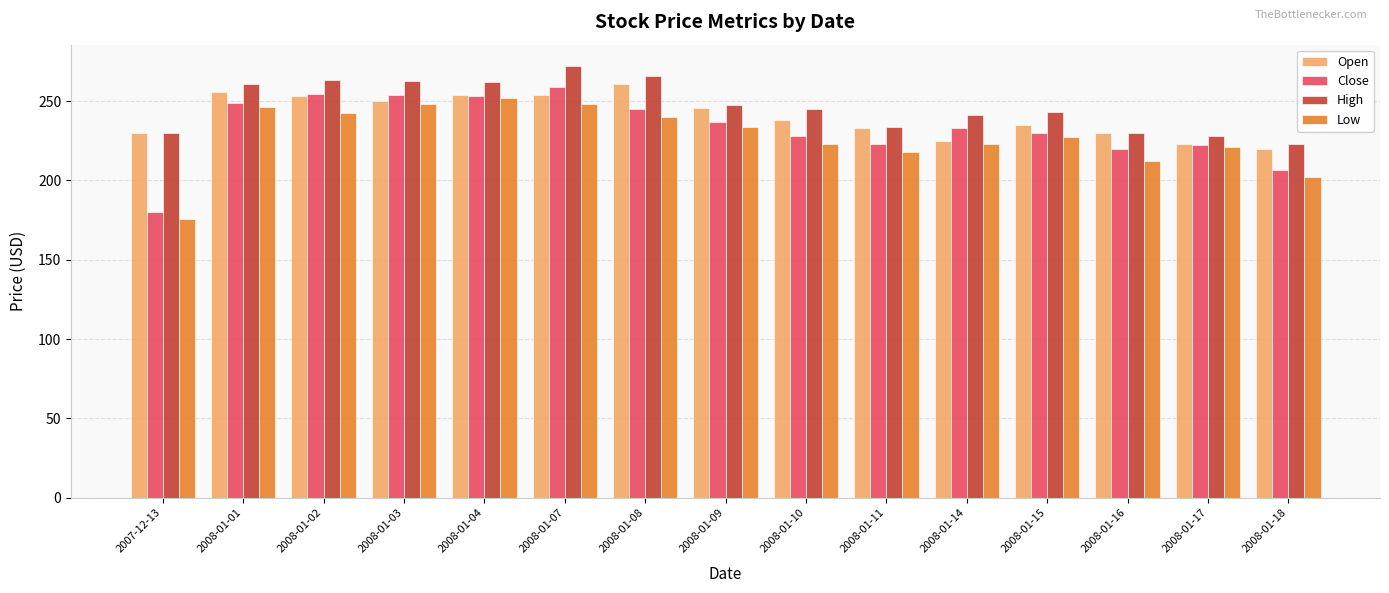

What is the value of the Low bar at the 3rd from the left?

242.5